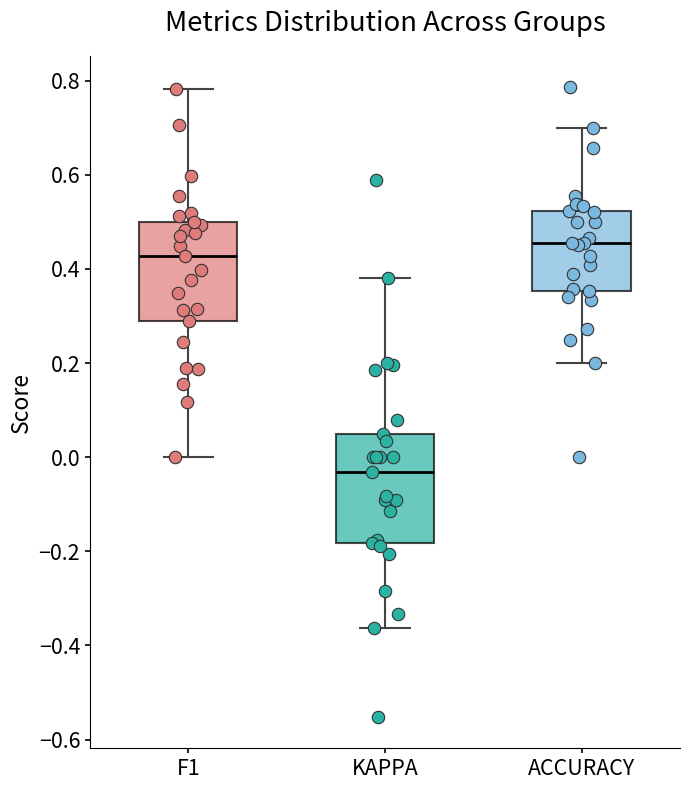

Which box has the lowest median line?

KAPPA